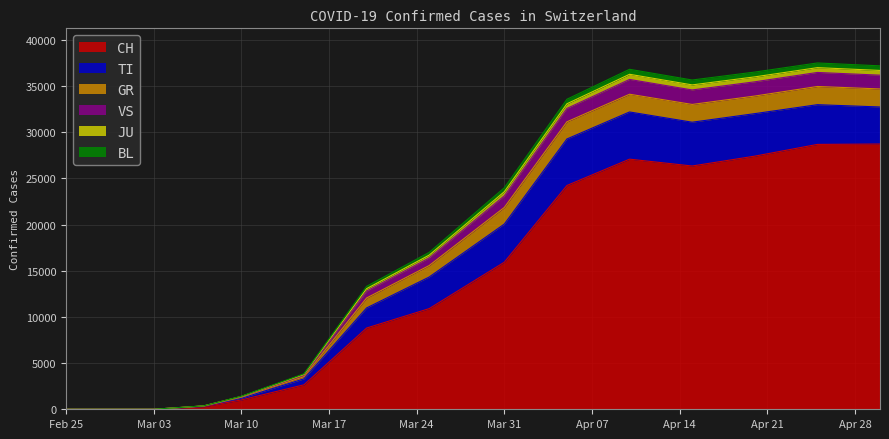

Which has a higher value, 2020-02-29 or 2020-03-20?

2020-03-20